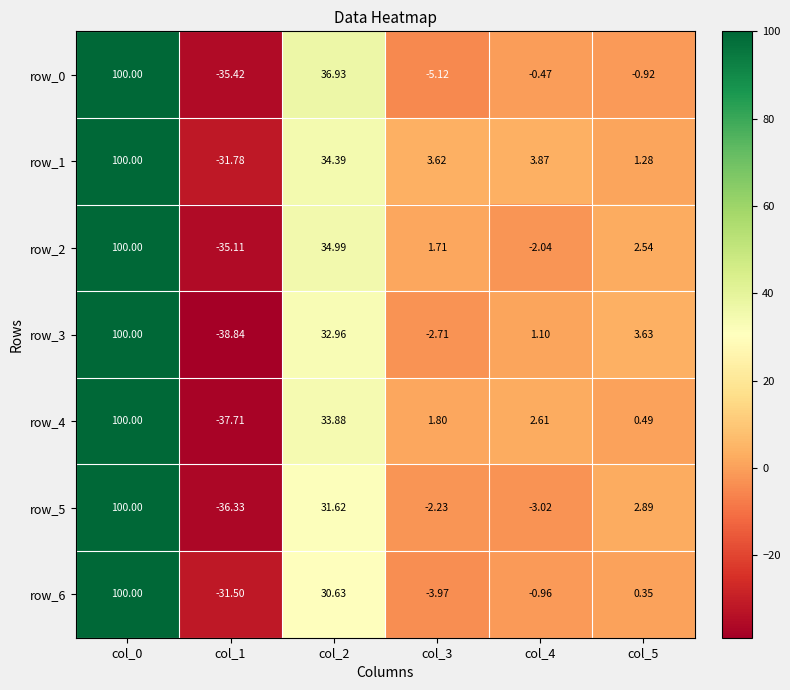

Is the value of row_3 at col_2 greater than the value of row_6 at col_2?

Yes